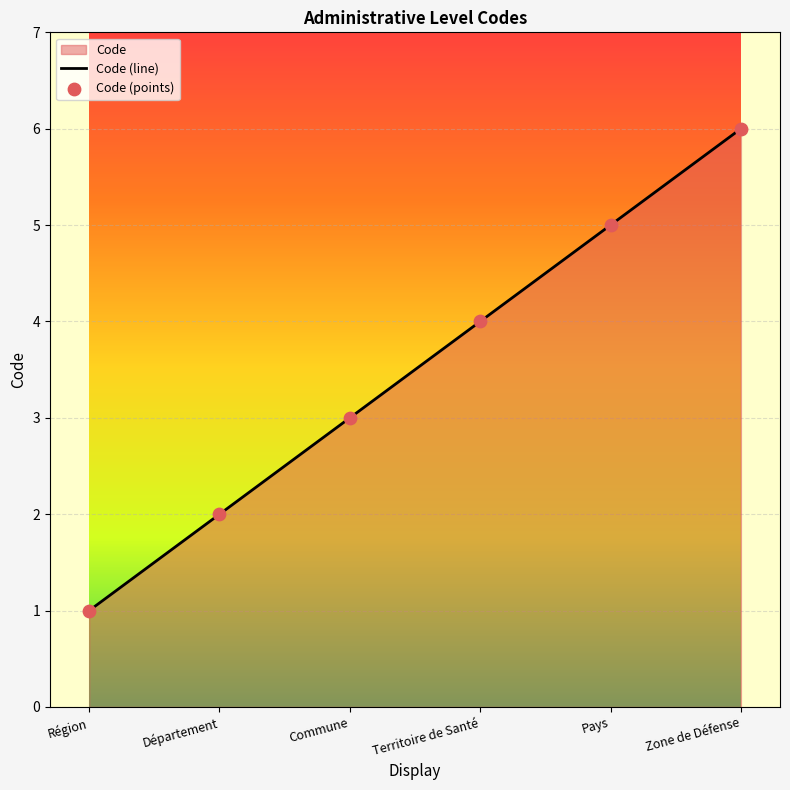

Between Région and Zone de Défense, which is larger?

Zone de Défense